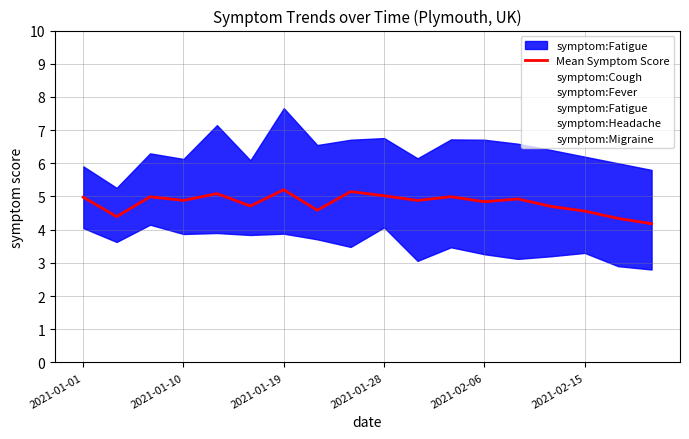

How many categories are shown in the chart?

18